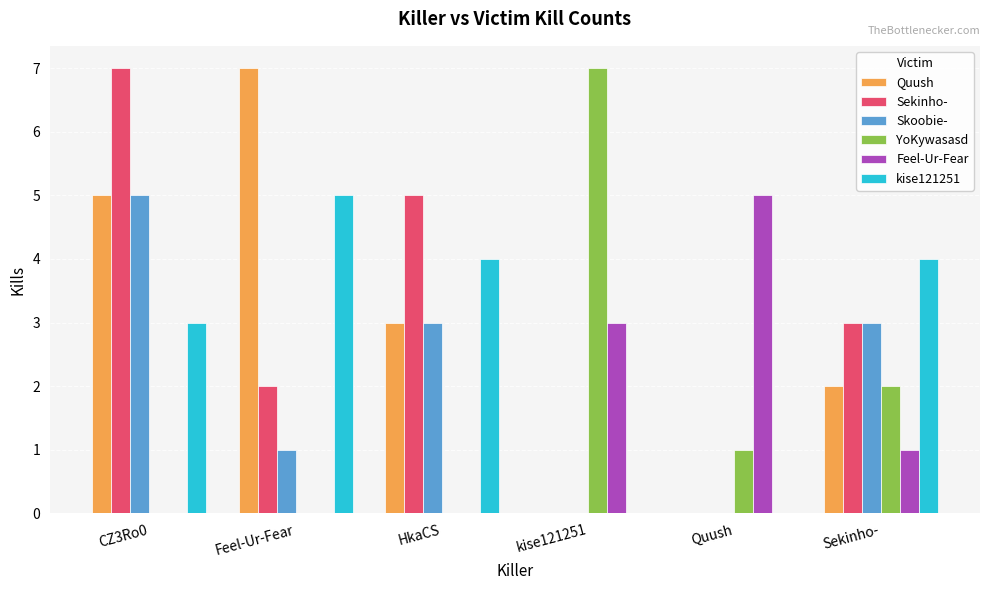

Reading left to right, transcribe all the data shown in this chart.

Quush: CZ3Ro0=5	Feel-Ur-Fear=7	HkaCS=3	kise121251=0	Quush=0	Sekinho-=2
Sekinho-: CZ3Ro0=7	Feel-Ur-Fear=2	HkaCS=5	kise121251=0	Quush=0	Sekinho-=3
Skoobie-: CZ3Ro0=5	Feel-Ur-Fear=1	HkaCS=3	kise121251=0	Quush=0	Sekinho-=3
YoKywasasd: CZ3Ro0=0	Feel-Ur-Fear=0	HkaCS=0	kise121251=7	Quush=1	Sekinho-=2
Feel-Ur-Fear: CZ3Ro0=0	Feel-Ur-Fear=0	HkaCS=0	kise121251=3	Quush=5	Sekinho-=1
kise121251: CZ3Ro0=3	Feel-Ur-Fear=5	HkaCS=4	kise121251=0	Quush=0	Sekinho-=4